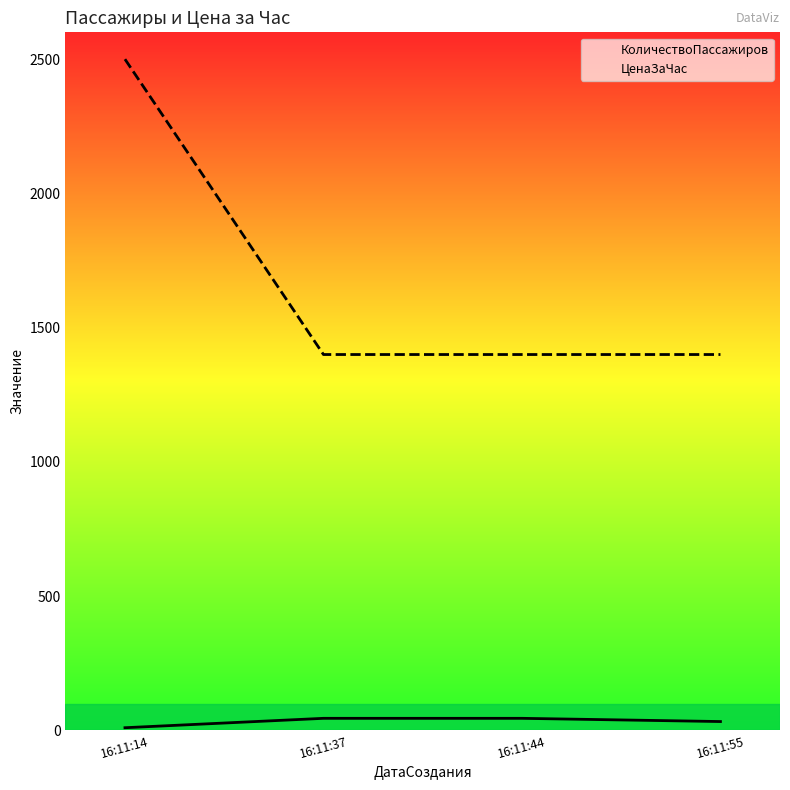

What is the value of the ЦенаЗаЧас point at the 1st from the left?

2500